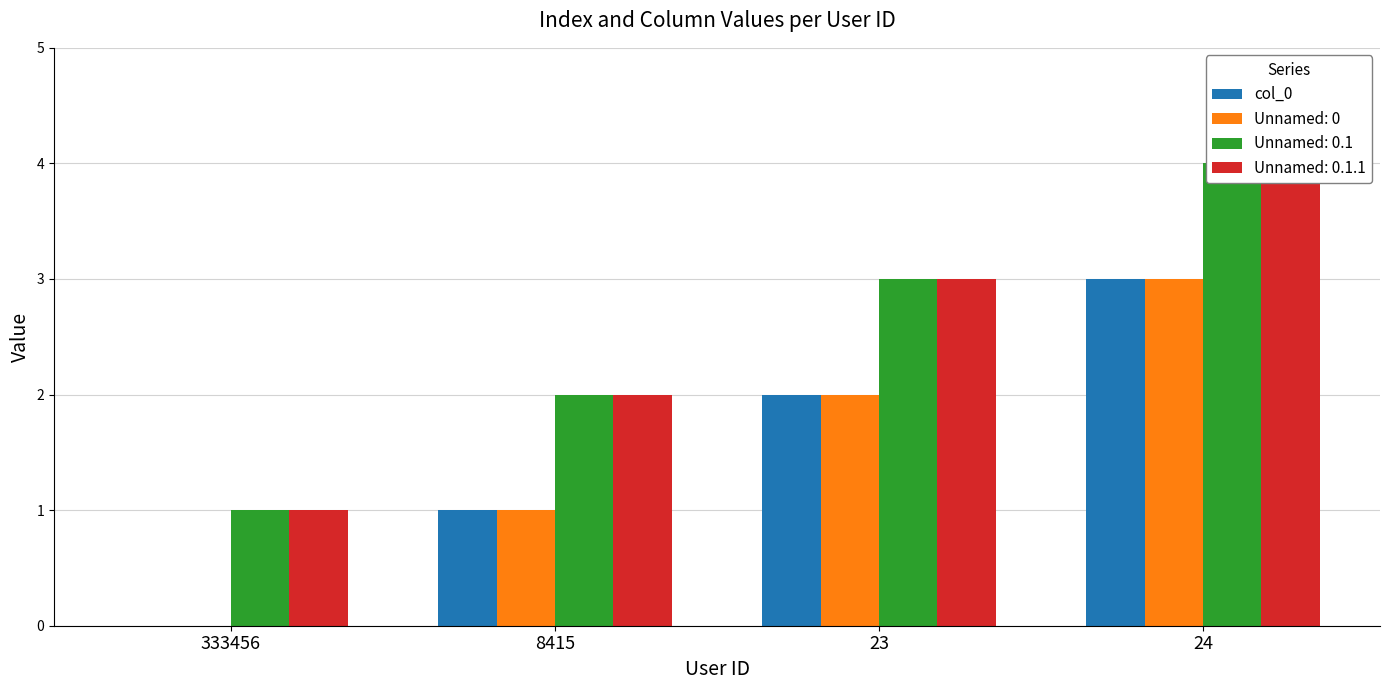

Where does the data first go above 2?

24